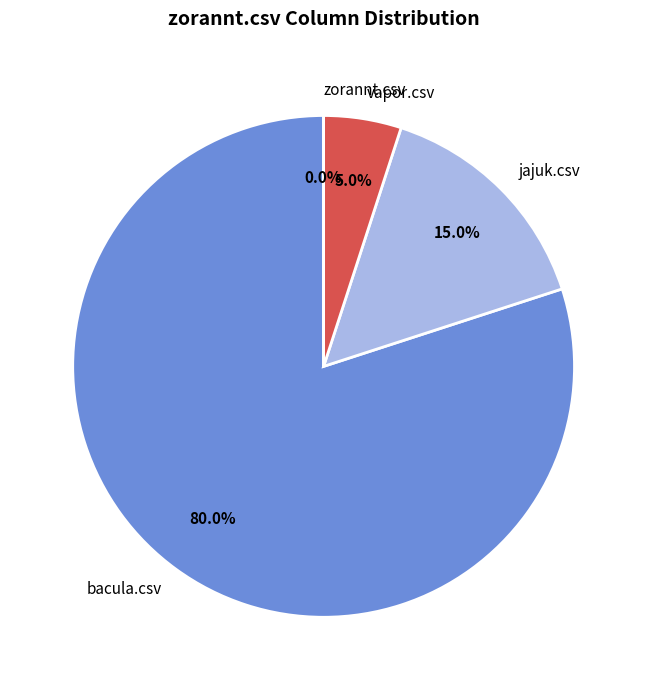

To the nearest percent, what is the difference between the vapor.csv and jajuk.csv slice percentages?

10%